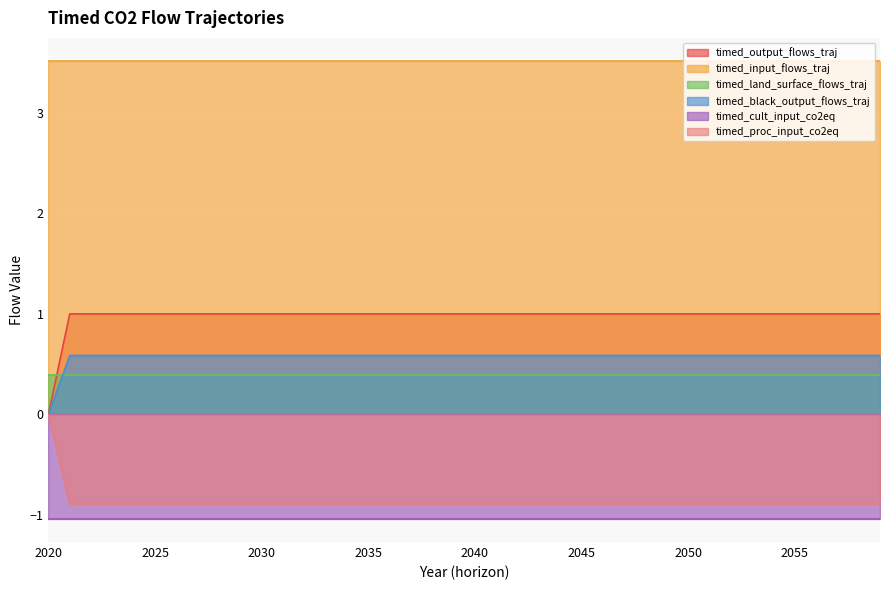

What is the average value of the timed_output_flows_traj series?

1.0